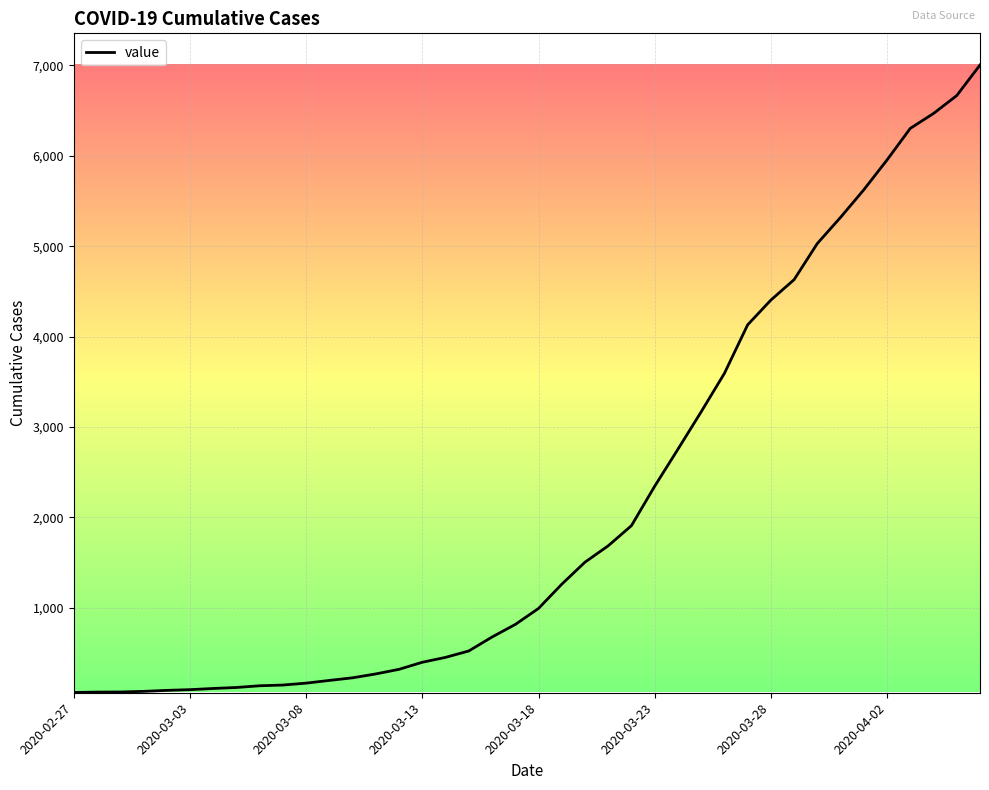

What is the greatest value displayed?

7004